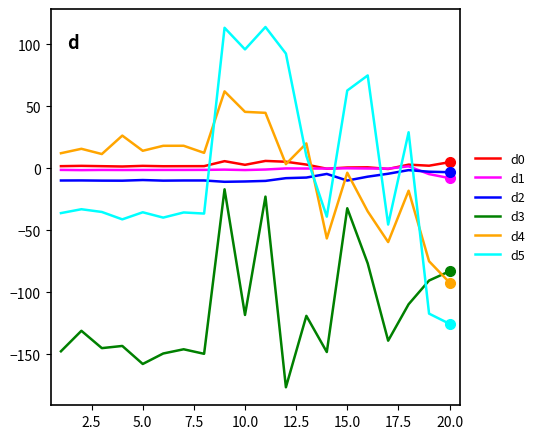

What is the minimum value for d4?

-92.1